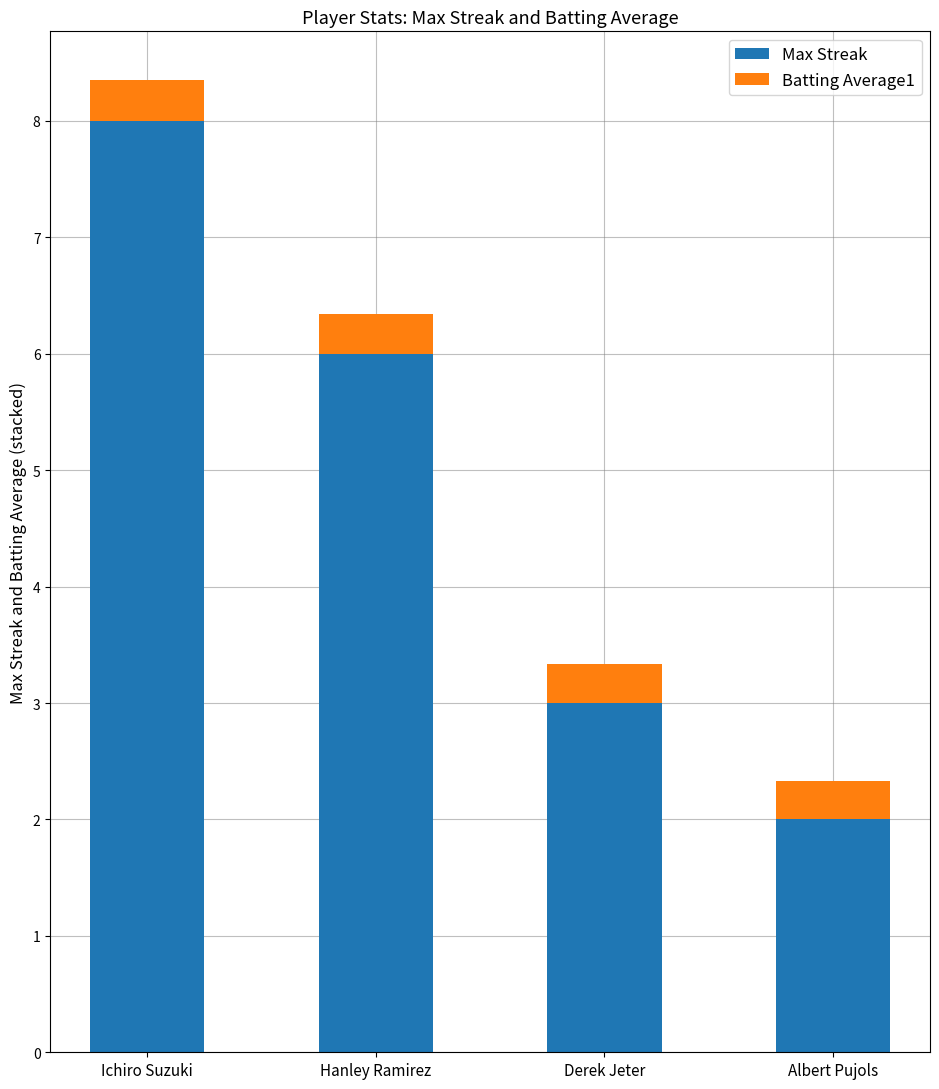

Reading left to right, what are the values for Max Streak?

Ichiro Suzuki=8.0	Hanley Ramirez=6.0	Derek Jeter=3.0	Albert Pujols=2.0